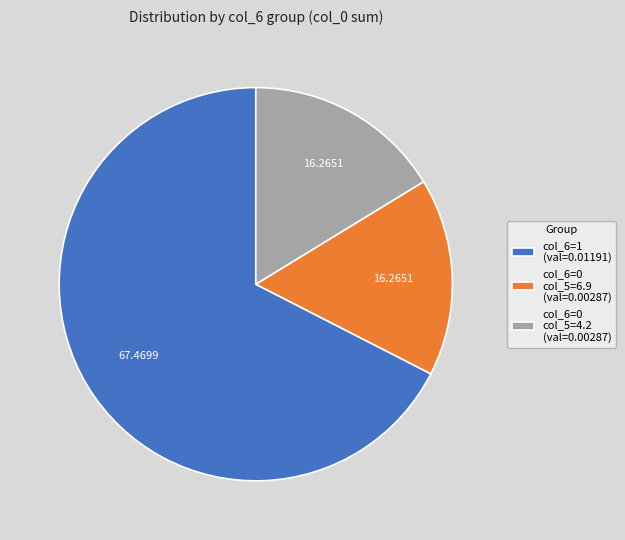

Is col_6=0 col_5=6.9 (val=0.00287) the majority of the pie?

No